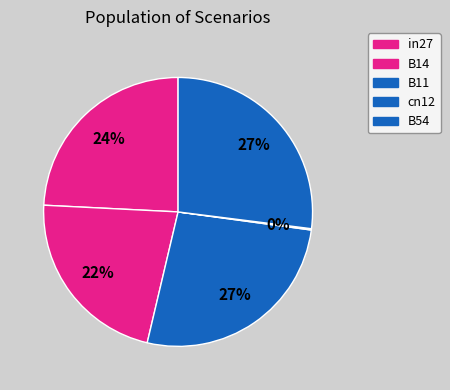

Is there any slice that represents more than half of the pie?

No